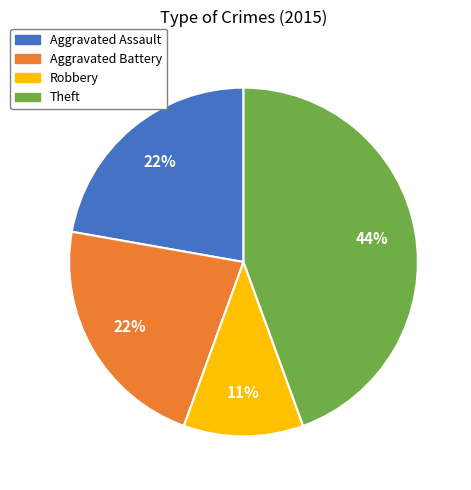

Count the number of slices in the pie.

4